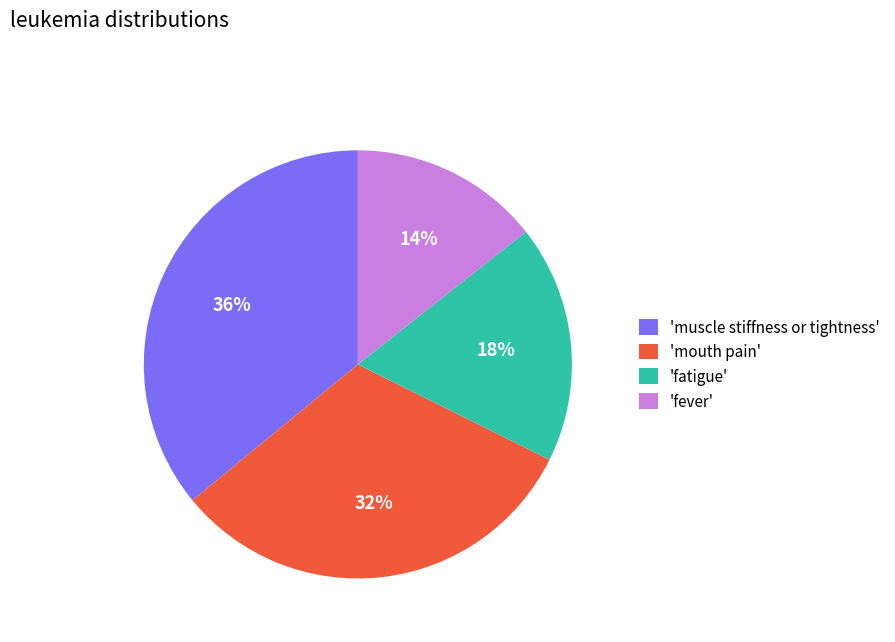

Does 'fever' account for over 50% of the chart?

No